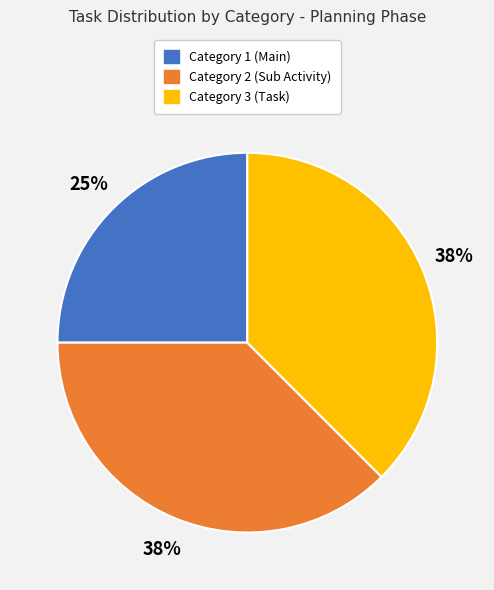

Is the sum of Category 3 (Task) and Category 2 (Sub Activity) greater than half?

Yes